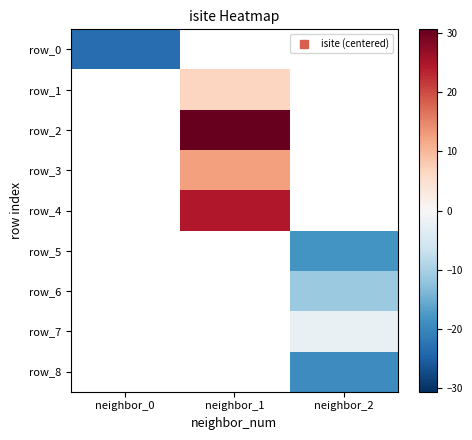

Which series has the widest spread of values?

row_0